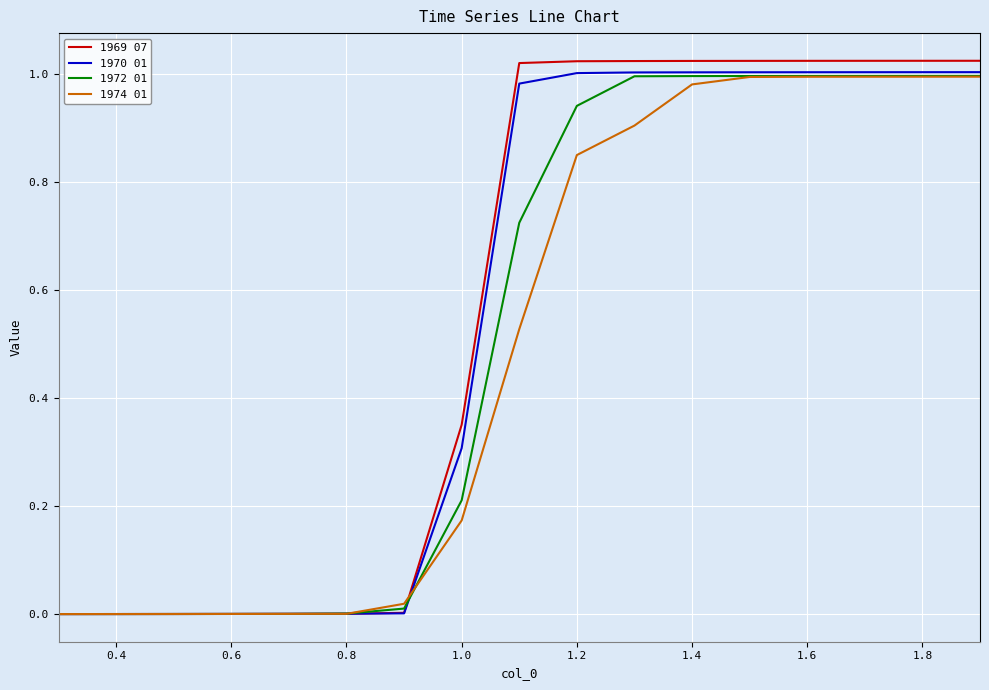

What are all the series names shown in the legend?

1969 07, 1970 01, 1972 01, 1974 01